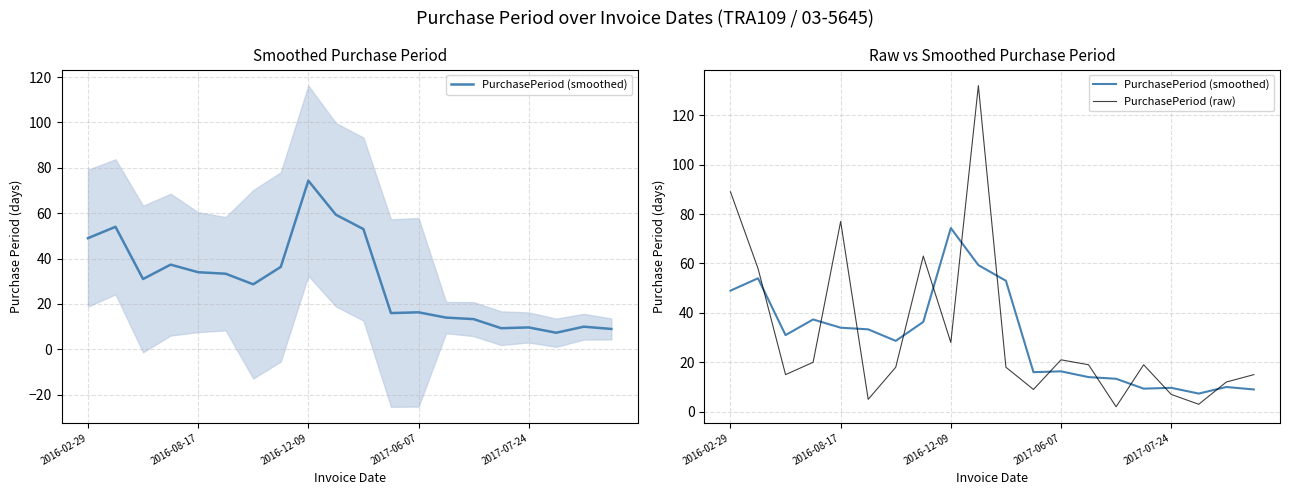

What is the difference between the PurchasePeriod (smoothed) values at 19 and 5?

24.3